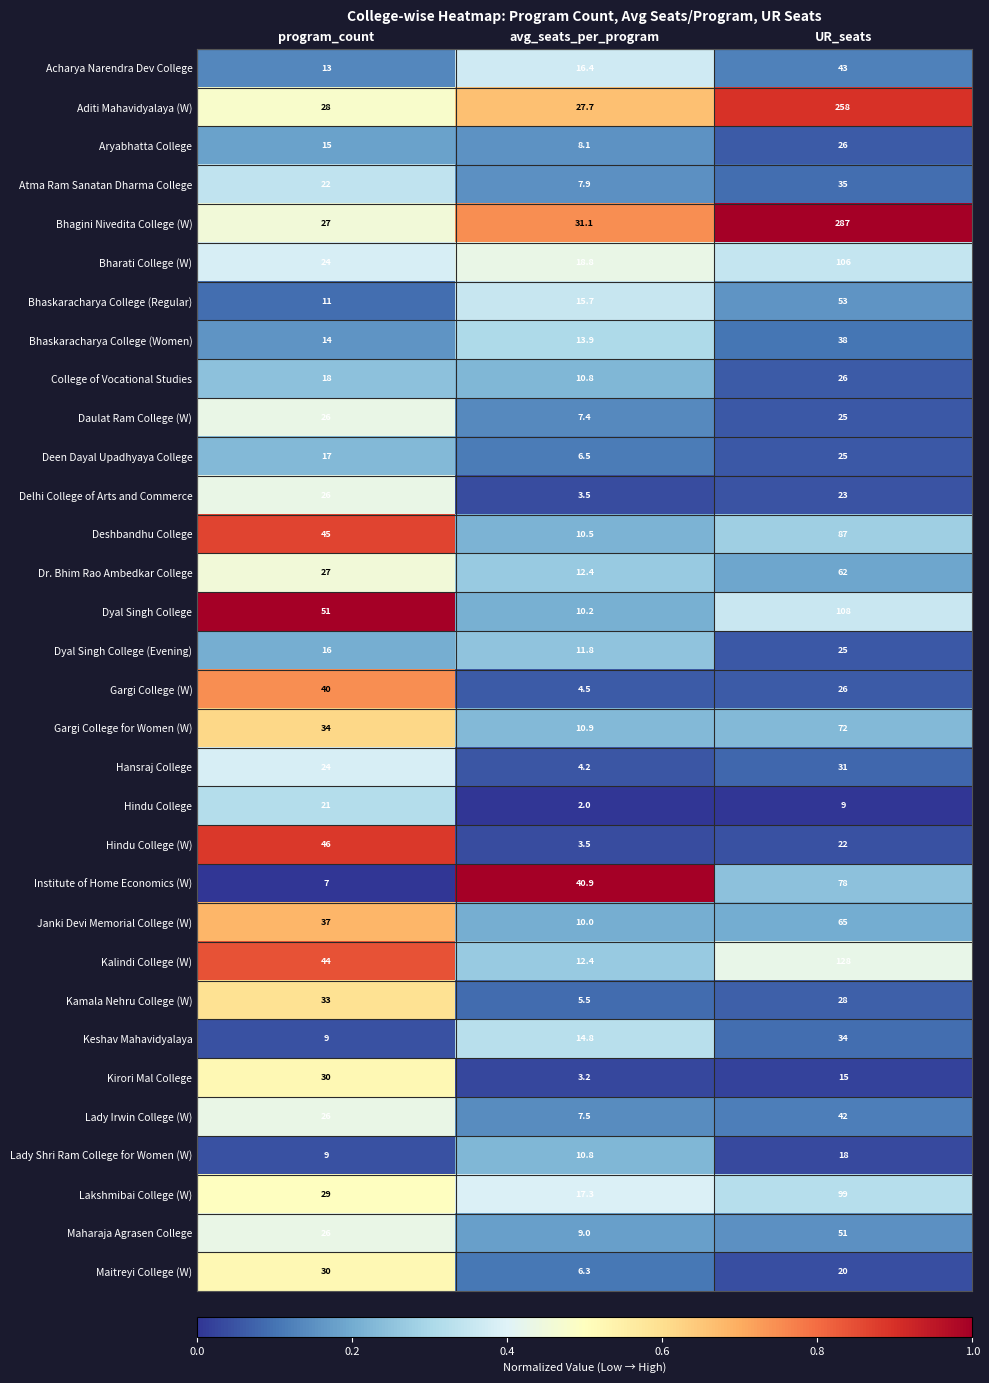

Which category has the lowest value in the Deen Dayal Upadhyaya College series?

avg_seats_per_program